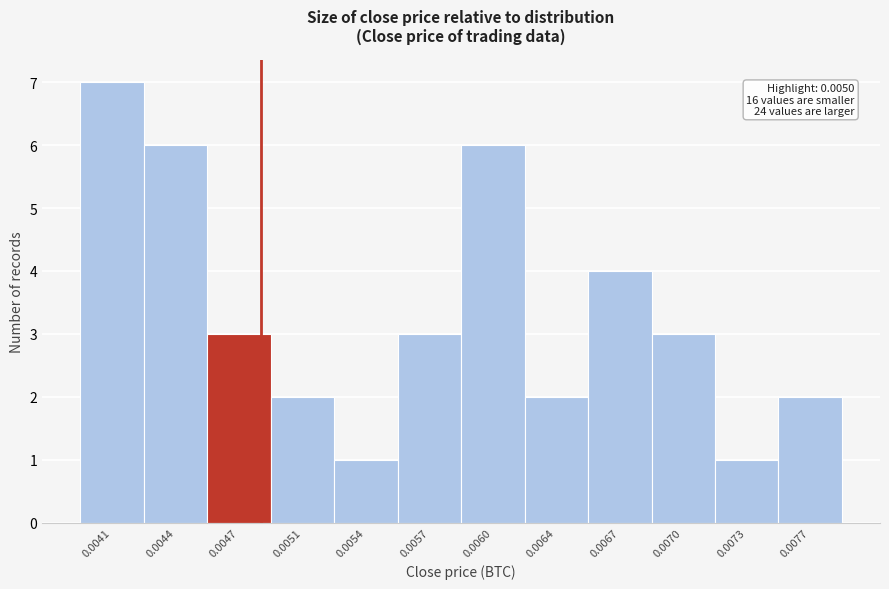

Reading left to right, what are all the values shown in this chart?

7	6	3	2	1	3	6	2	4	3	1	2